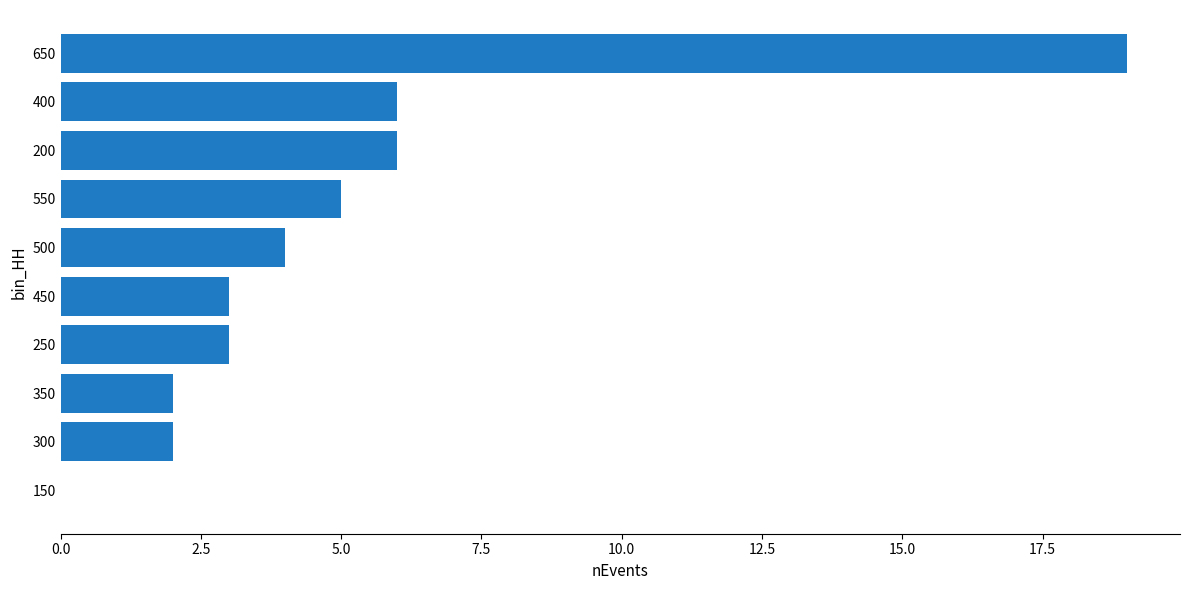

The chart shows a value of 10 at 200. True or false?

False